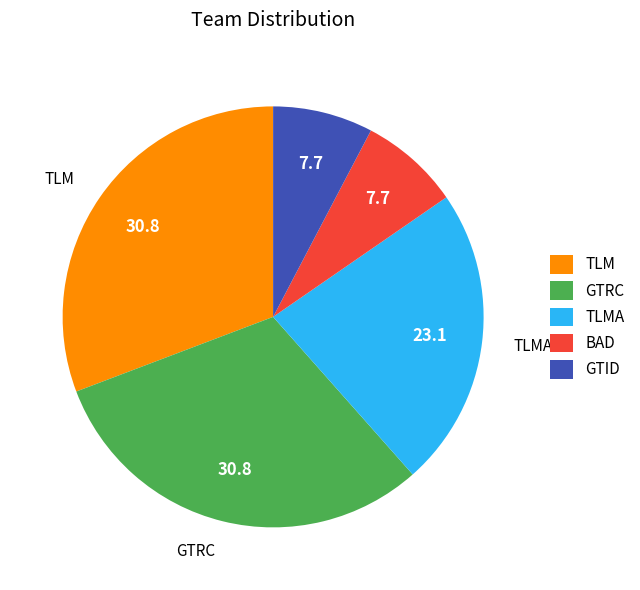

Is there a majority slice in this chart?

No